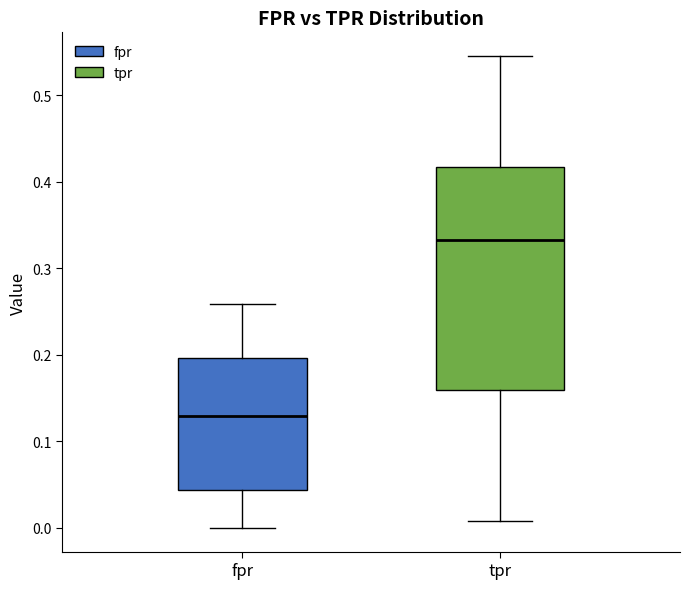

Which box's median line is the highest?

tpr